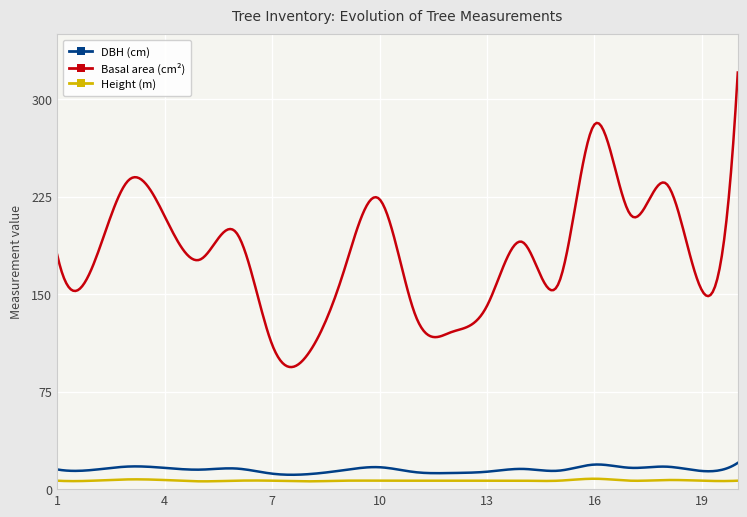

What is the maximum value shown in the chart?

320.5